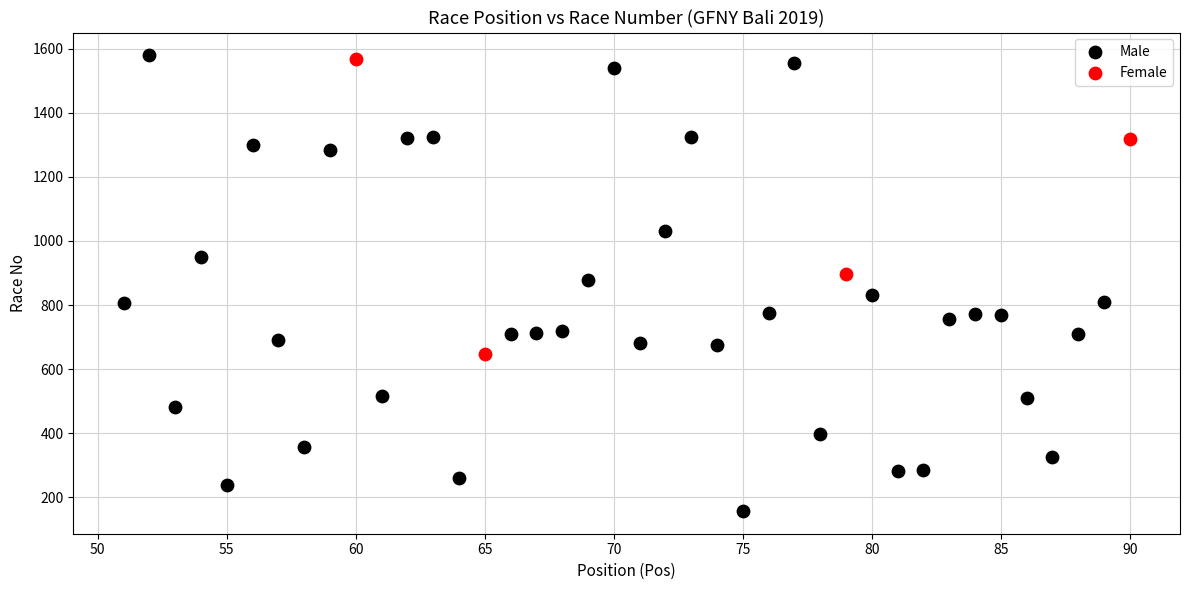

Which series reaches the minimum Y coordinate?

Male